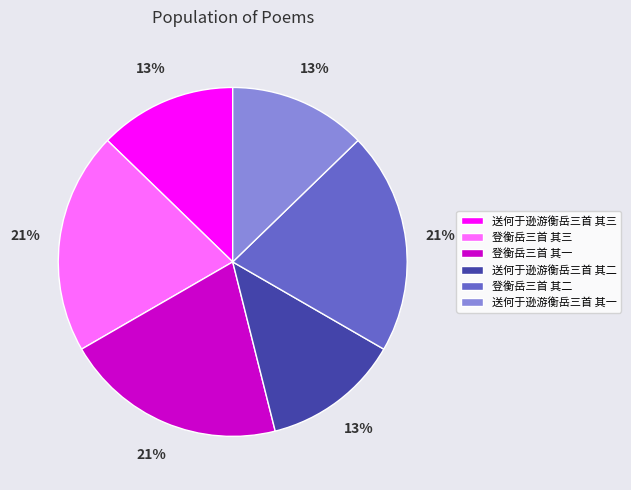

To the nearest percent, what is the average slice percentage?

17%